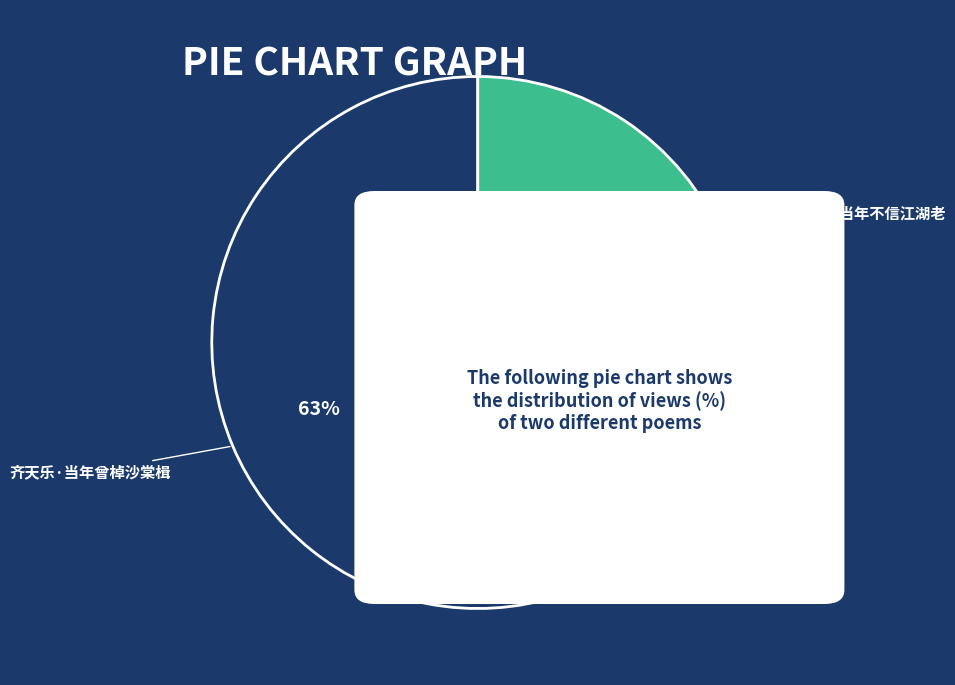

Does any single category account for the majority?

Yes